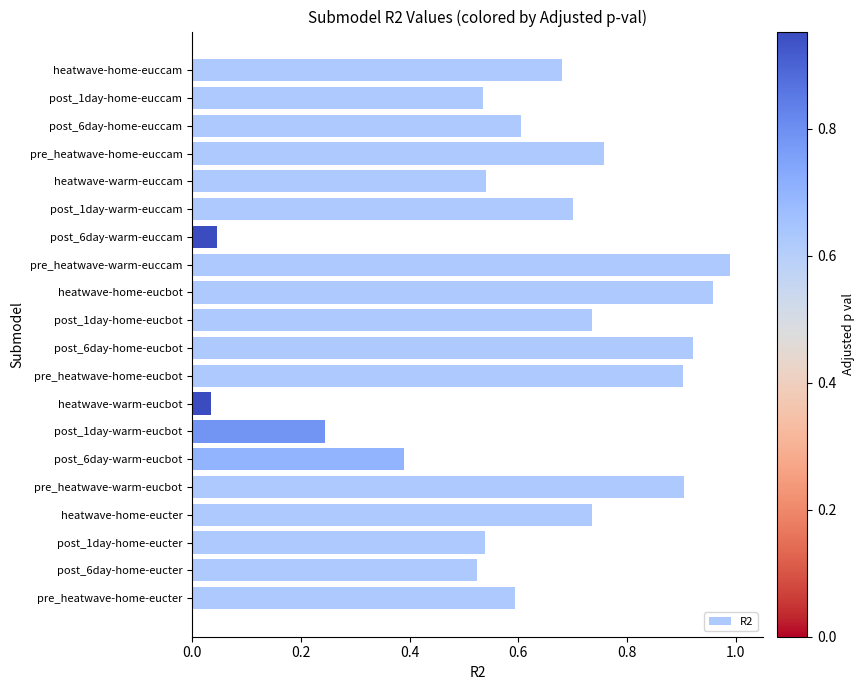

What is the sum of all values?

12.3